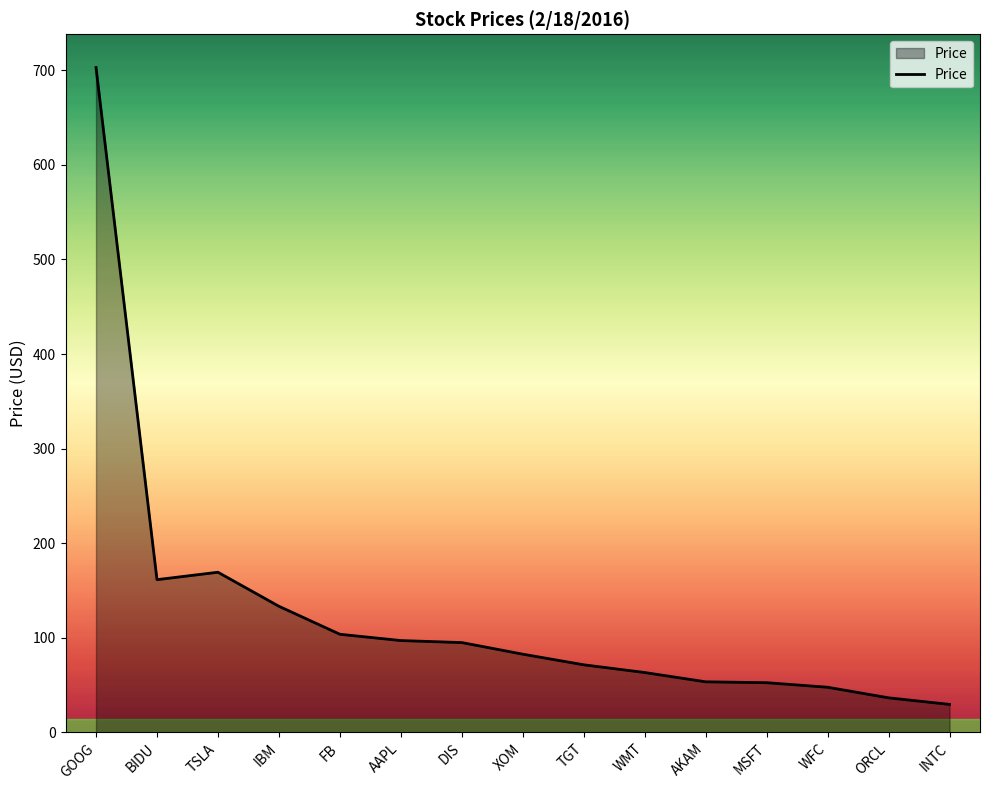

What is the ratio of the value at TGT to the value at INTC?

2.4